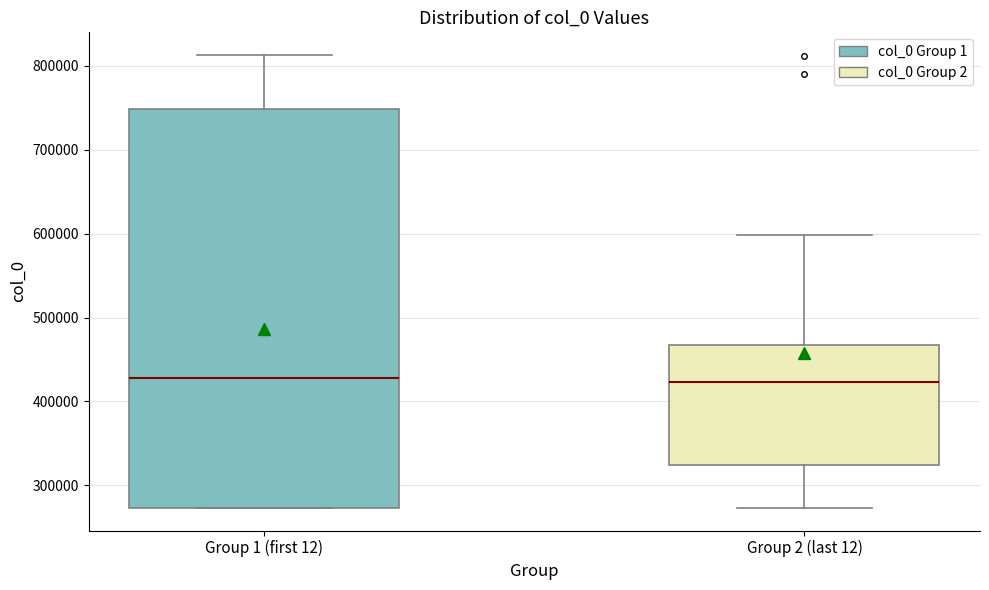

Comparing the boxes themselves (not the whiskers), which one is the tallest?

Group 1 (first 12)